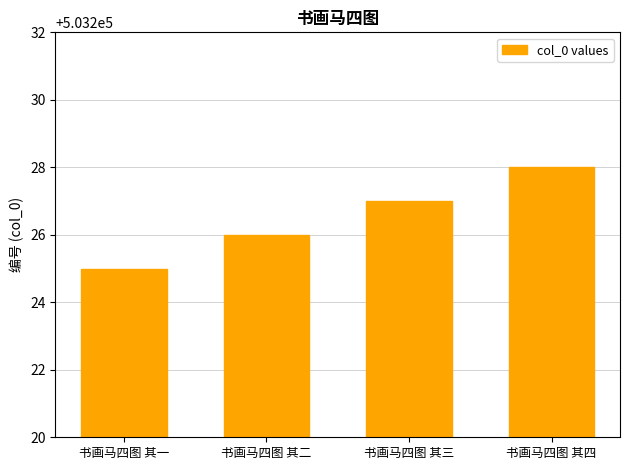

What is the smallest value displayed?

503225